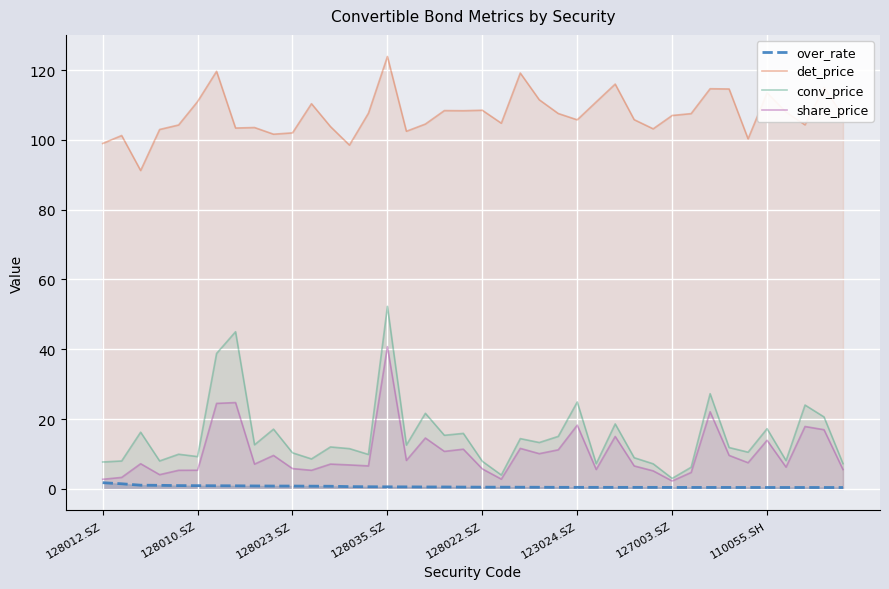

What is the value of the over_rate point at the 7th from the left?

0.9